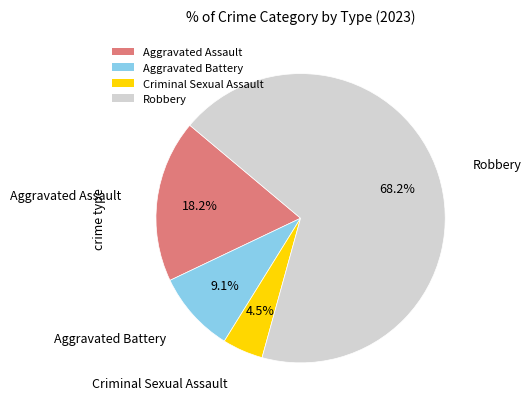

How many segments does this pie chart have?

4